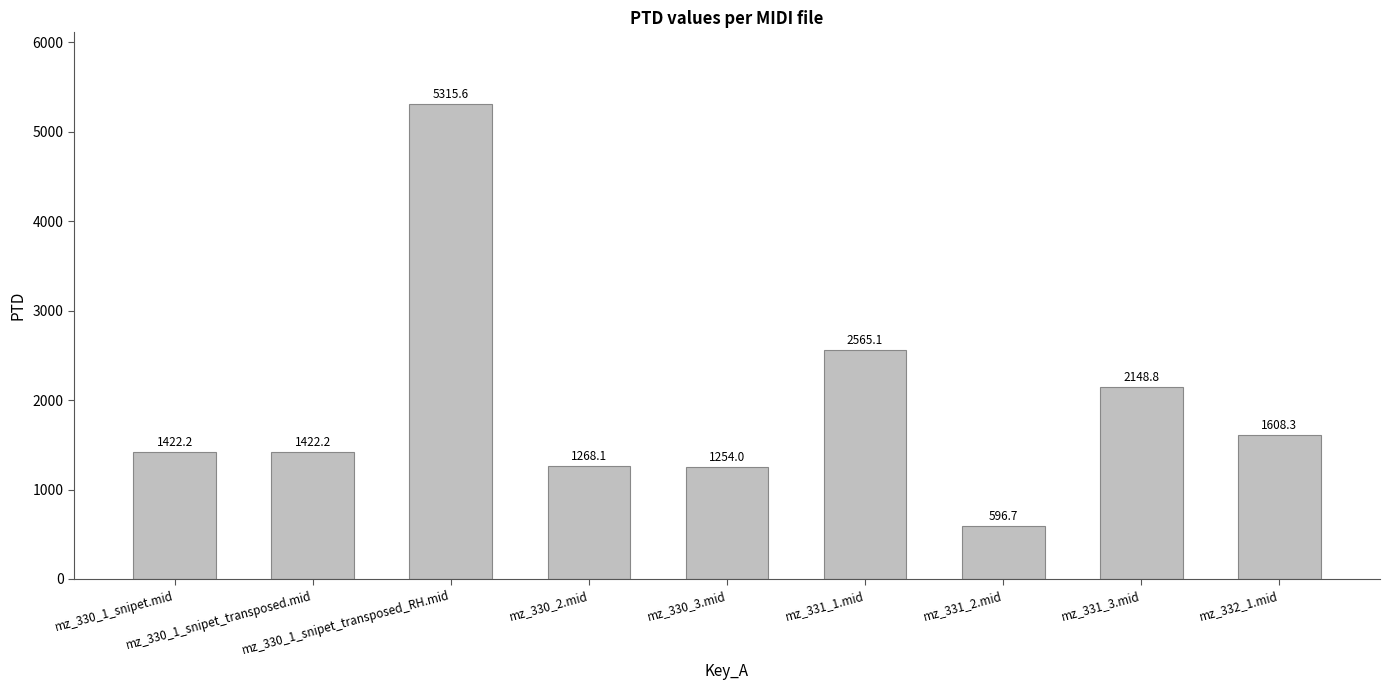

How many data points are above 1422?

6